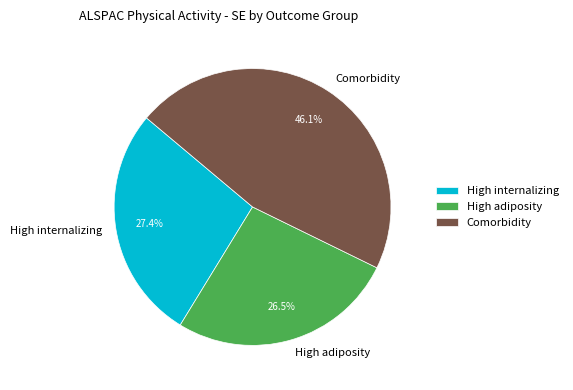

Which category has the biggest portion of the pie?

Comorbidity